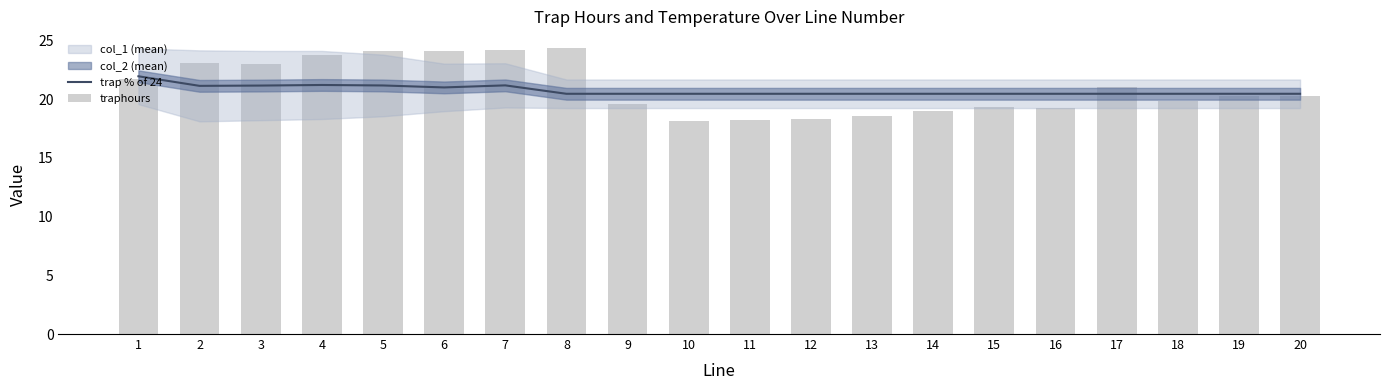

Which series has the widest spread of values?

traphours